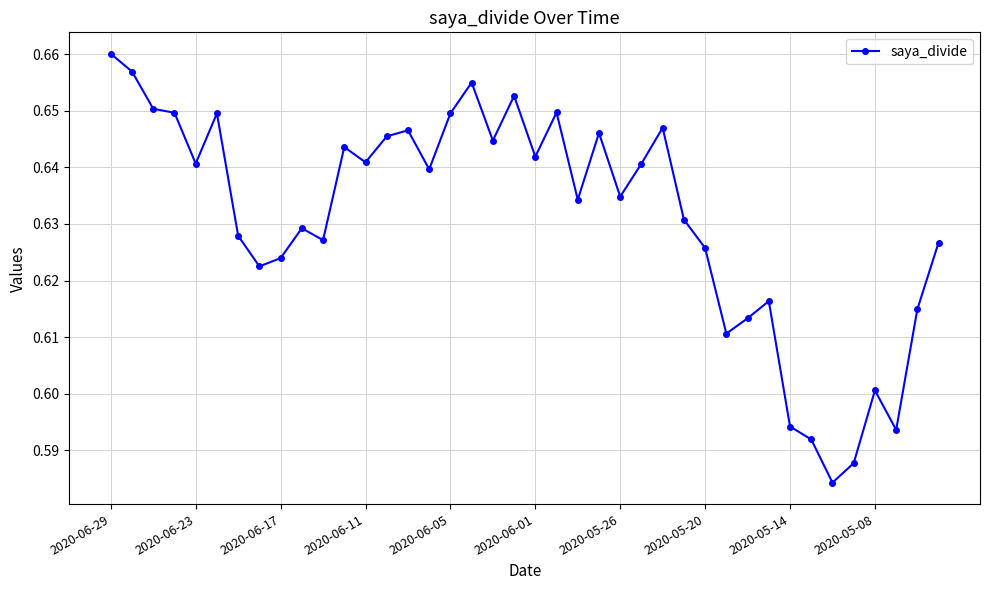

What is the difference between the second highest and minimum values?

0.1